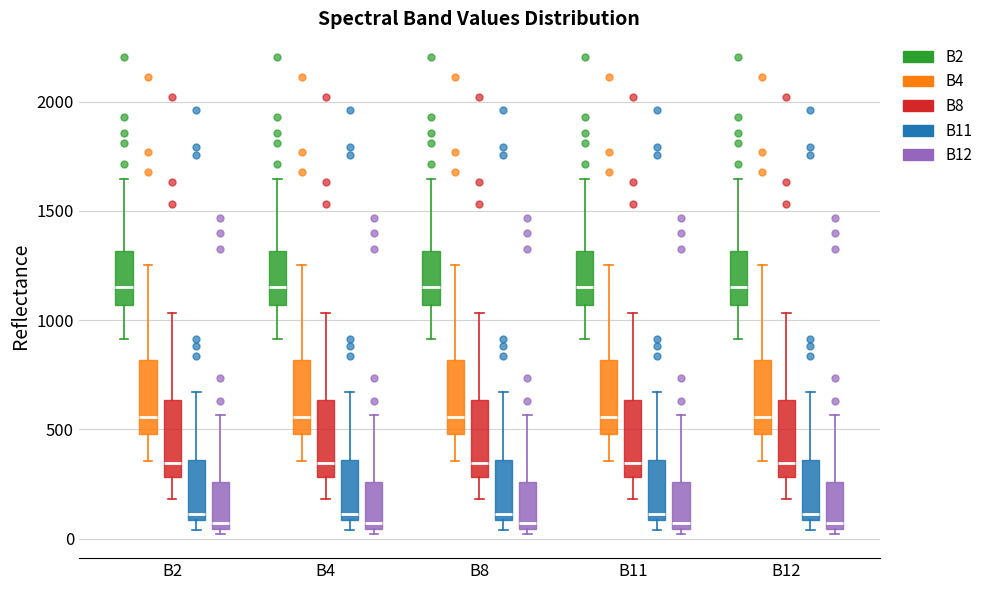

Reading left to right, read every box against the y-axis: the position of its median line, the range the box covers, and the ends of its whiskers. The values are not printed on the chart, so give them approximately, as read against the axis.

B2 (B2): median 1150, box 1050 to 1300, whiskers 900 to 1650
B2 (B4): median 550, box 500 to 800, whiskers 350 to 1250
B2 (B8): median 350, box 300 to 650, whiskers 200 to 1050
B2 (B11): median 100 (just above the box's lower edge), box 100 to 350, whiskers 50 to 650
B2 (B12): median 50 (just above the box's lower edge), box 50 to 250, whiskers 0 to 550
B4 (B2): median 1150, box 1050 to 1300, whiskers 900 to 1650
B4 (B4): median 550, box 500 to 800, whiskers 350 to 1250
B4 (B8): median 350, box 300 to 650, whiskers 200 to 1050
B4 (B11): median 100 (just above the box's lower edge), box 100 to 350, whiskers 50 to 650
B4 (B12): median 50 (just above the box's lower edge), box 50 to 250, whiskers 0 to 550
B8 (B2): median 1150, box 1050 to 1300, whiskers 900 to 1650
B8 (B4): median 550, box 500 to 800, whiskers 350 to 1250
B8 (B8): median 350, box 300 to 650, whiskers 200 to 1050
B8 (B11): median 100 (just above the box's lower edge), box 100 to 350, whiskers 50 to 650
B8 (B12): median 50 (just above the box's lower edge), box 50 to 250, whiskers 0 to 550
B11 (B2): median 1150, box 1050 to 1300, whiskers 900 to 1650
B11 (B4): median 550, box 500 to 800, whiskers 350 to 1250
B11 (B8): median 350, box 300 to 650, whiskers 200 to 1050
B11 (B11): median 100 (just above the box's lower edge), box 100 to 350, whiskers 50 to 650
B11 (B12): median 50 (just above the box's lower edge), box 50 to 250, whiskers 0 to 550
B12 (B2): median 1150, box 1050 to 1300, whiskers 900 to 1650
B12 (B4): median 550, box 500 to 800, whiskers 350 to 1250
B12 (B8): median 350, box 300 to 650, whiskers 200 to 1050
B12 (B11): median 100 (just above the box's lower edge), box 100 to 350, whiskers 50 to 650
B12 (B12): median 50 (just above the box's lower edge), box 50 to 250, whiskers 0 to 550